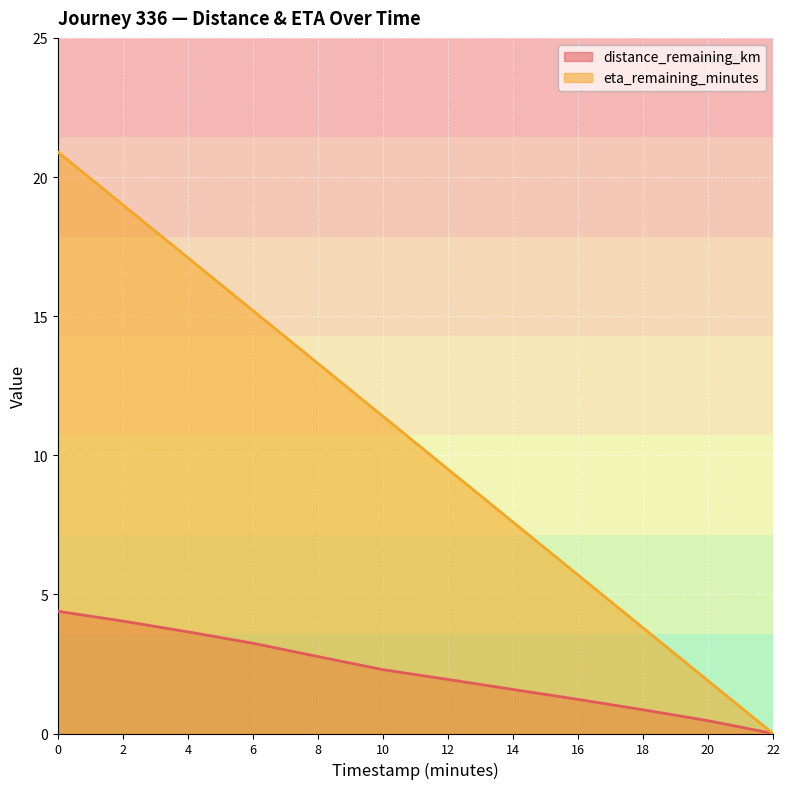

What is the spread (max minus min) of values at 6?

12.0